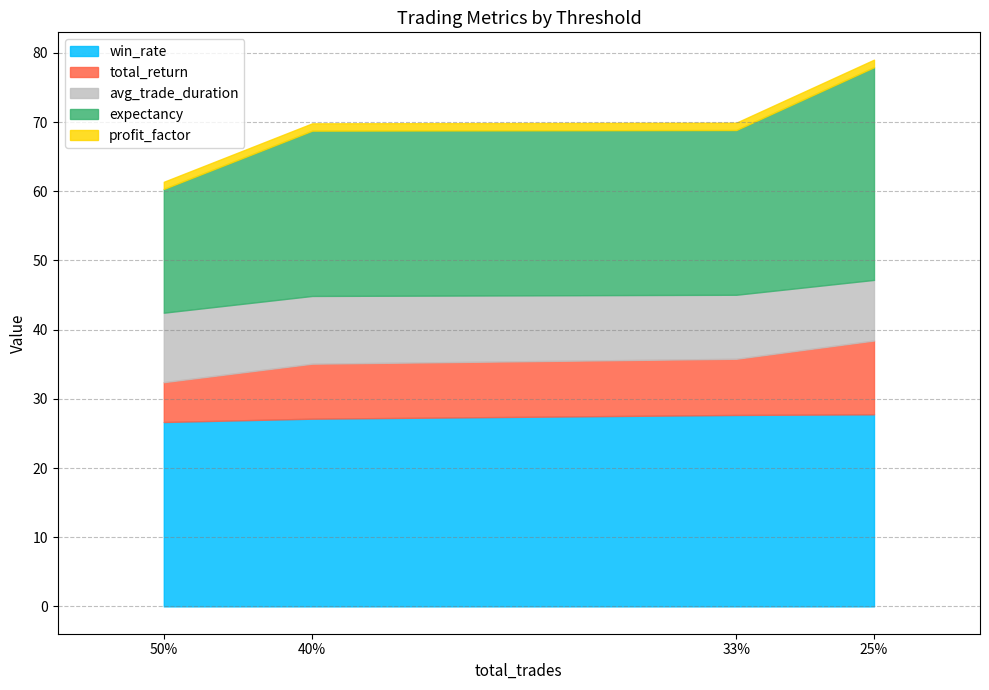

What is the value of the avg_trade_duration point at the 2nd from the left?

9.2